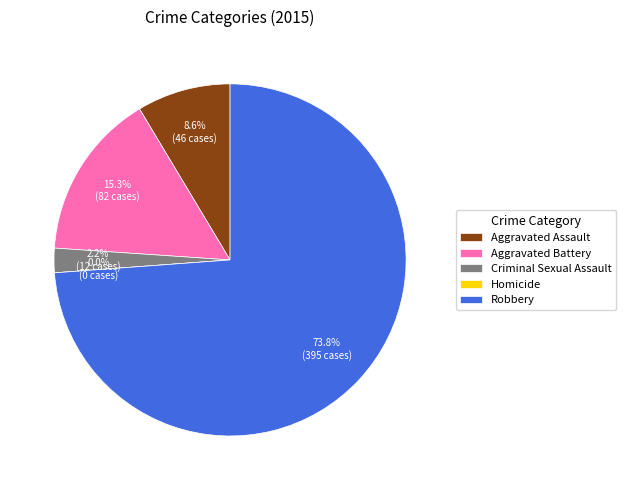

What is the change in value from Criminal Sexual Assault to Homicide?

-12